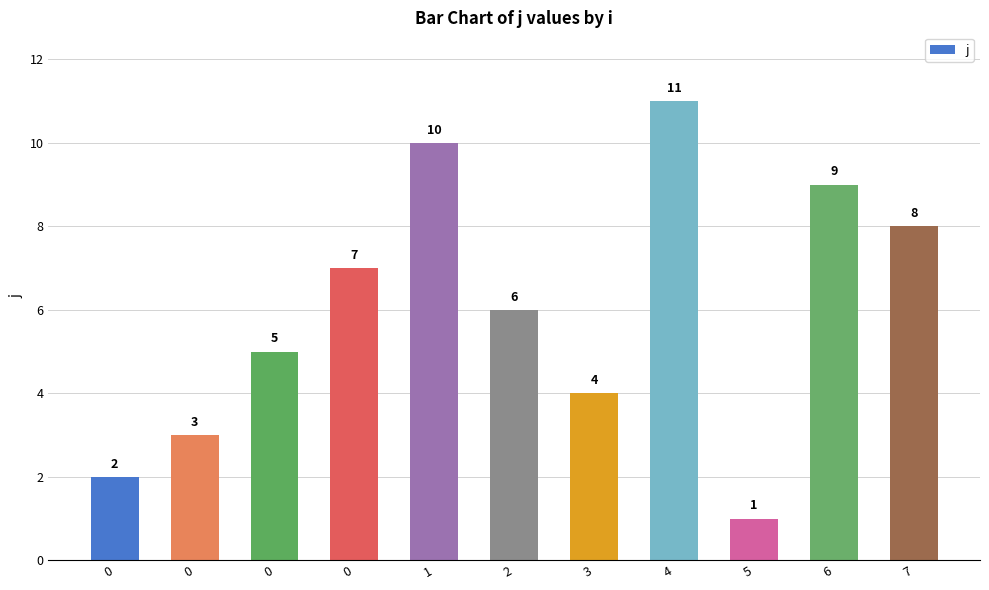

What is the average value?

6